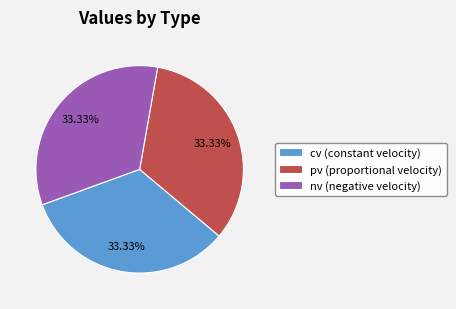

Does any single category account for the majority?

No